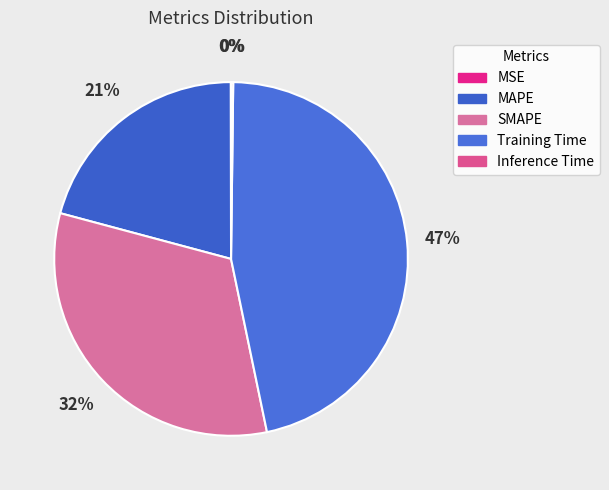

How many slices are in this pie chart?

5